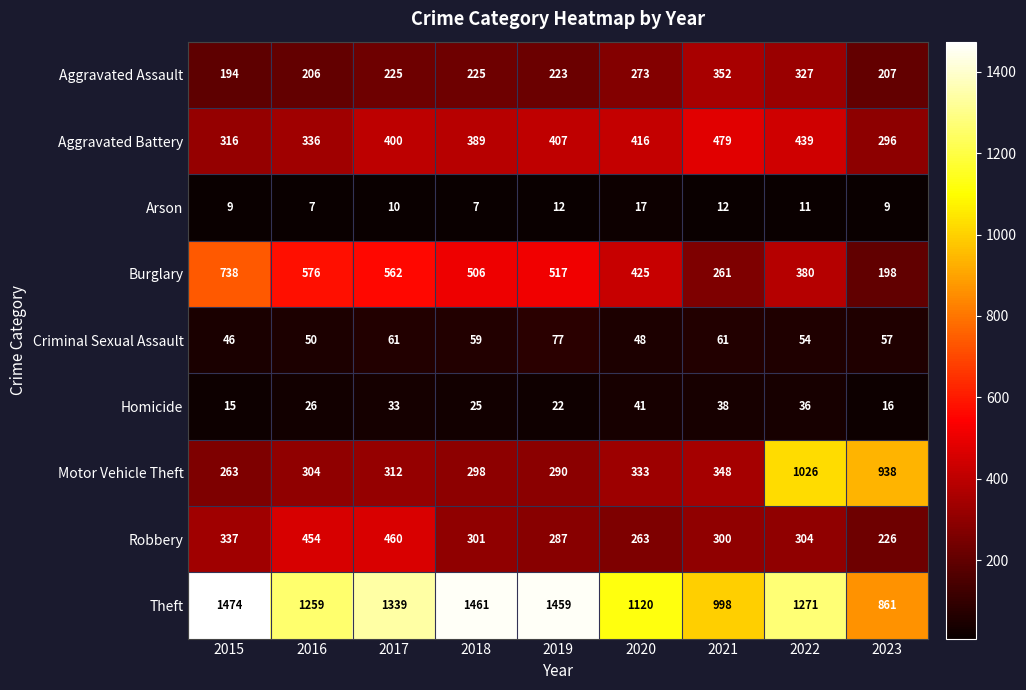

What value does the Burglary series have at 2015?

738